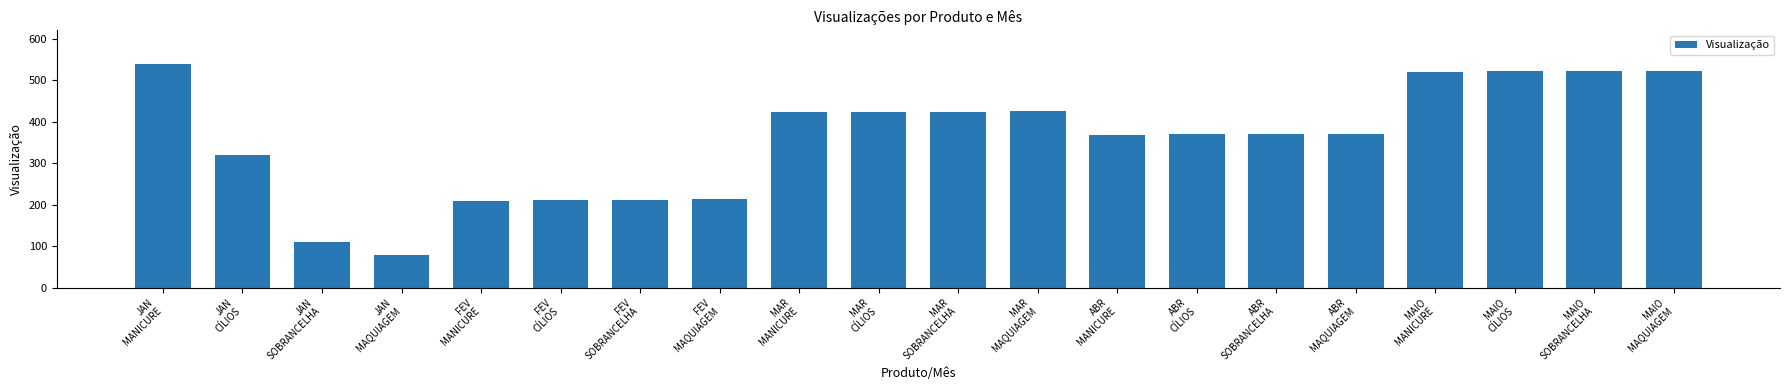

What value does the data have at JAN
MANICURE?

540